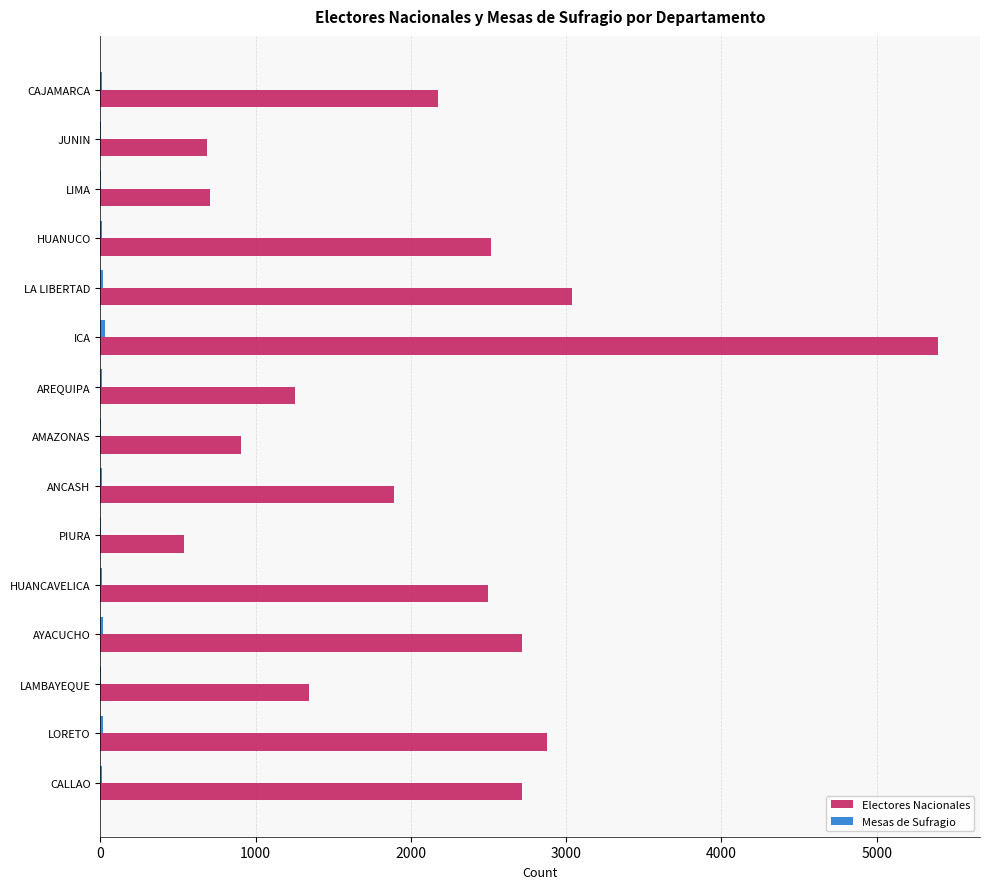

Between LIMA and AREQUIPA, which series saw the biggest shift?

Electores Nacionales